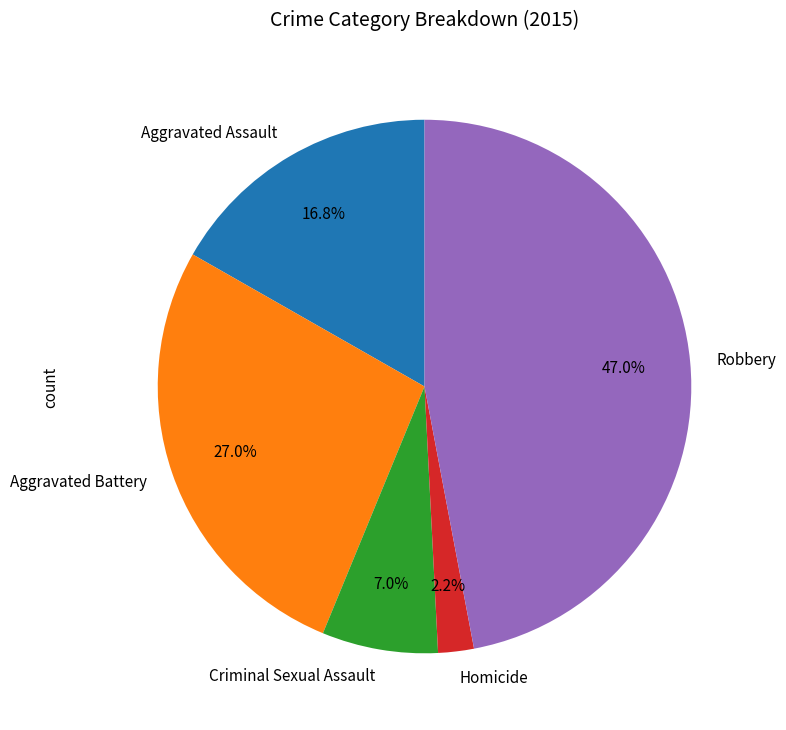

Which slice is the smallest?

Homicide